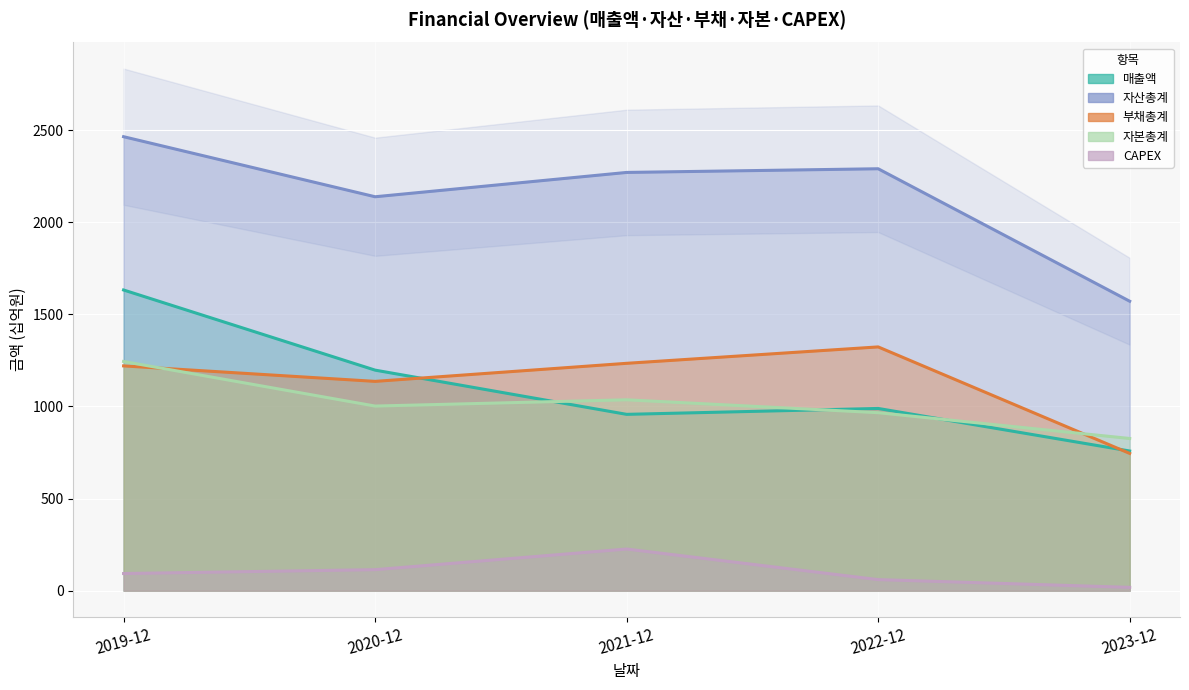

Which label corresponds to the smallest value in the chart?

2023-12